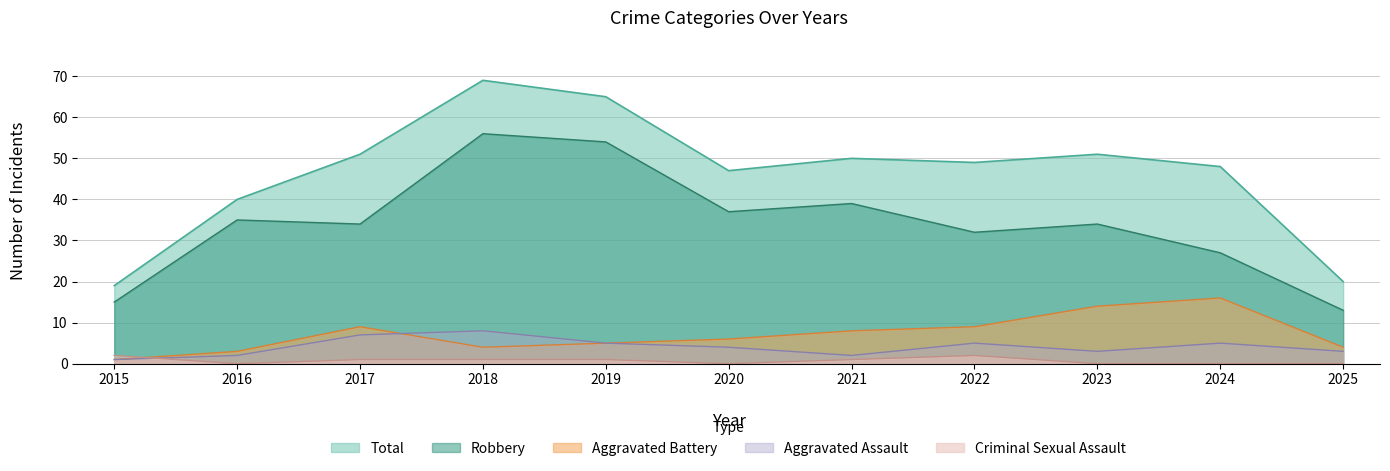

True or false: Aggravated Battery has a value of 2 at 2020.

False